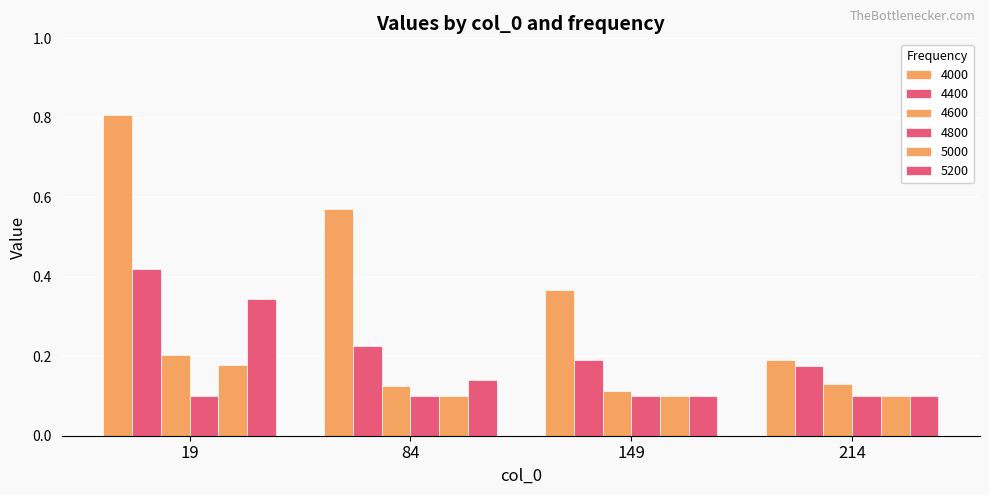

List the labels in order of 5200 value, smallest first.

149, 214, 84, 19